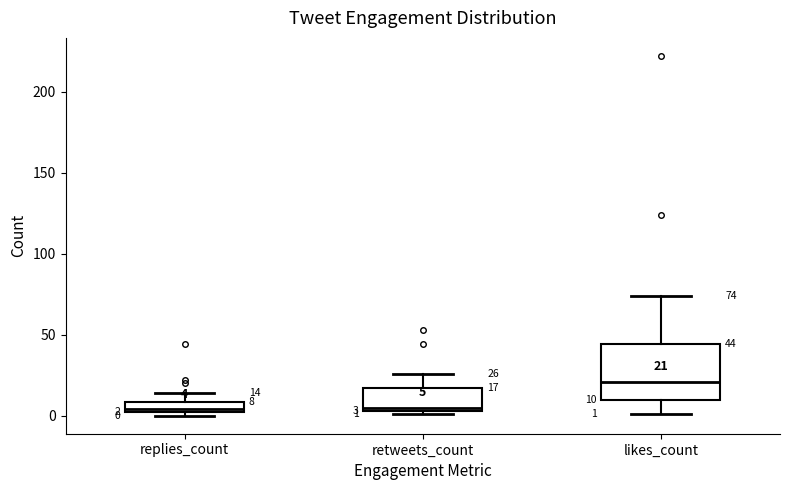

Which box is the tallest, from its lower edge to its upper edge?

likes_count